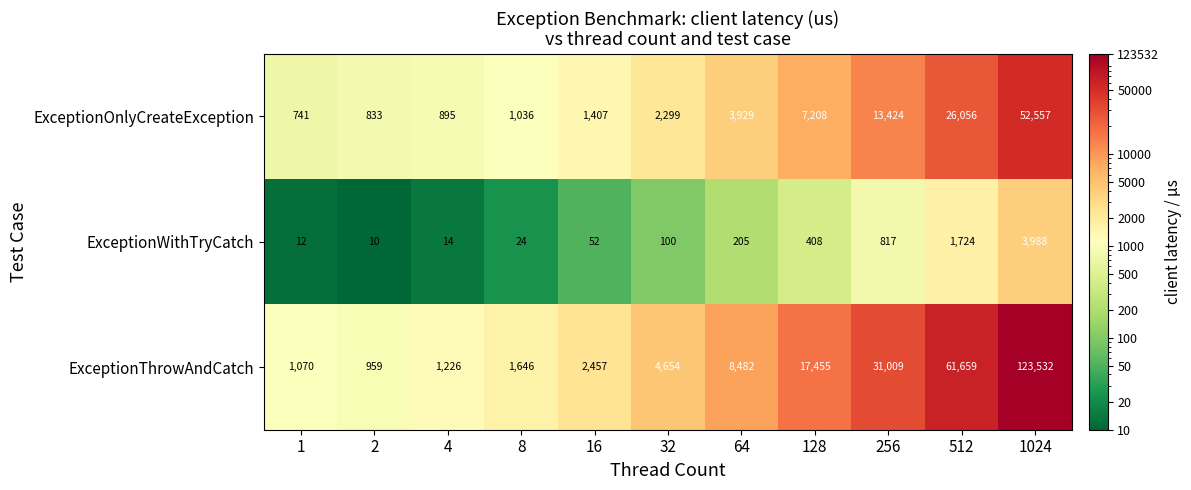

What is the difference between the highest and lowest values at 2?

949